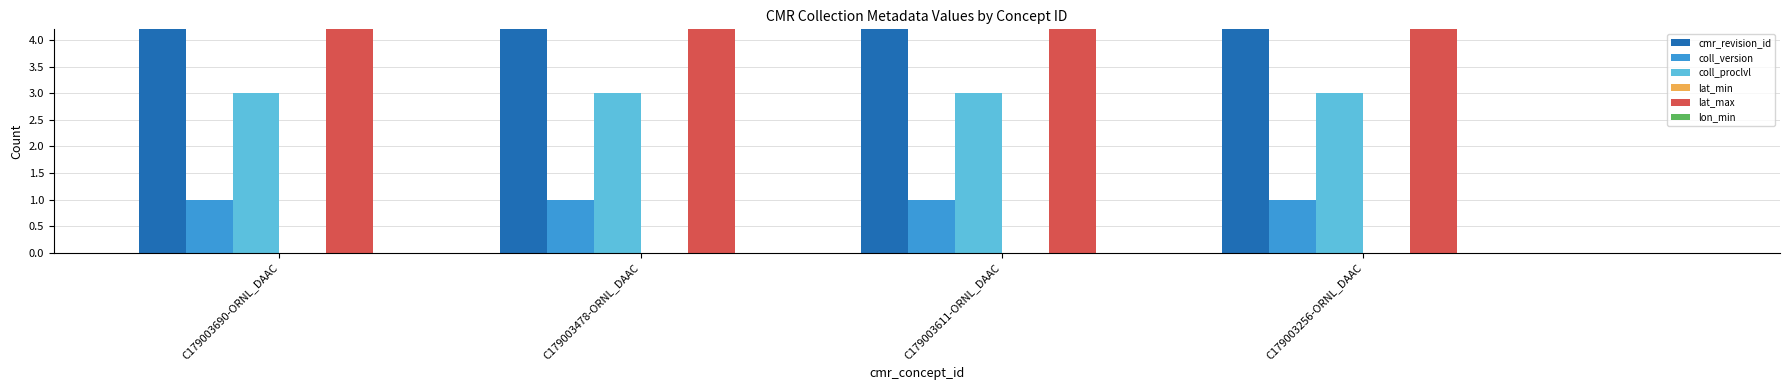

Rank the series by their maximum value, from lowest to highest.

lon_min, lat_min, coll_version, coll_proclvl, cmr_revision_id, lat_max